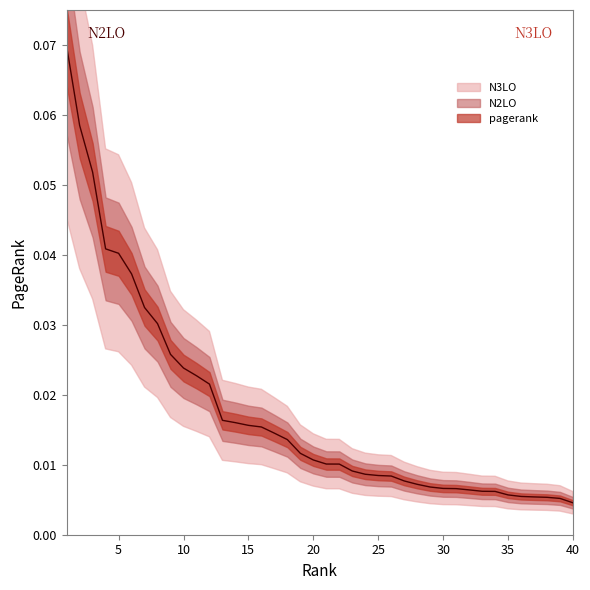

Reading left to right, extract all data points from this chart.

0.1	0.1	0.1	0.0	0.0	0.0	0.0	0.0	0.0	0.0	0.0	0.0	0.0	0.0	0.0	0.0	0.0	0.0	0.0	0.0	0.0	0.0	0.0	0.0	0.0	0.0	0.0	0.0	0.0	0.0	0.0	0.0	0.0	0.0	0.0	0.0	0.0	0.0	0.0	0.0